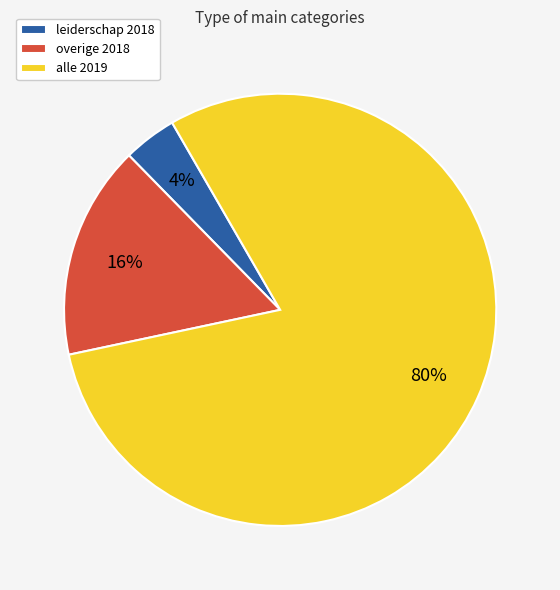

Is it true that leiderschap 2018 is 4% of the pie?

True